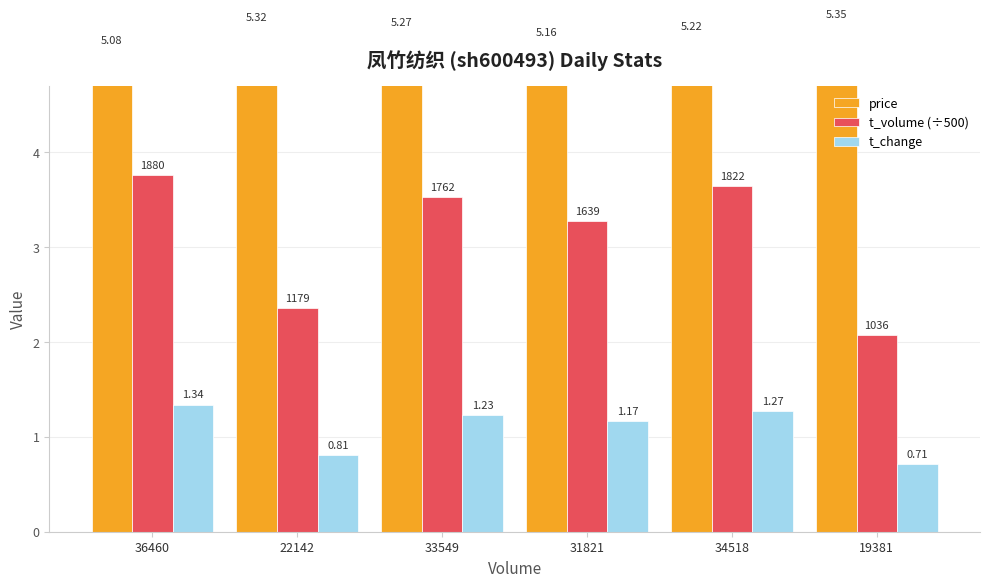

What is the total value across all series at 31821?

9.6